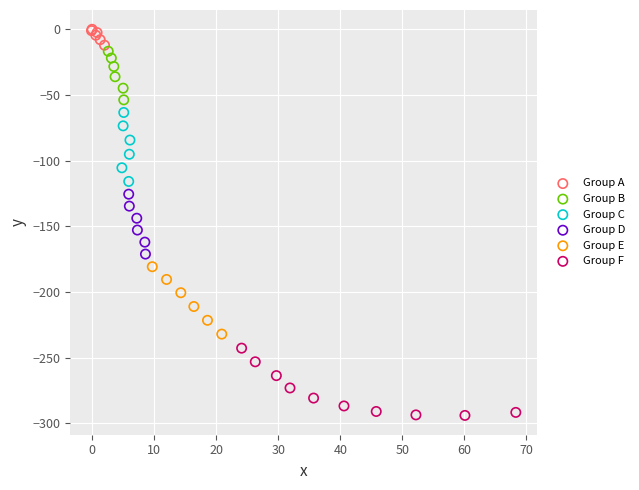

What are all the series names shown in the legend?

Group A, Group B, Group C, Group D, Group E, Group F